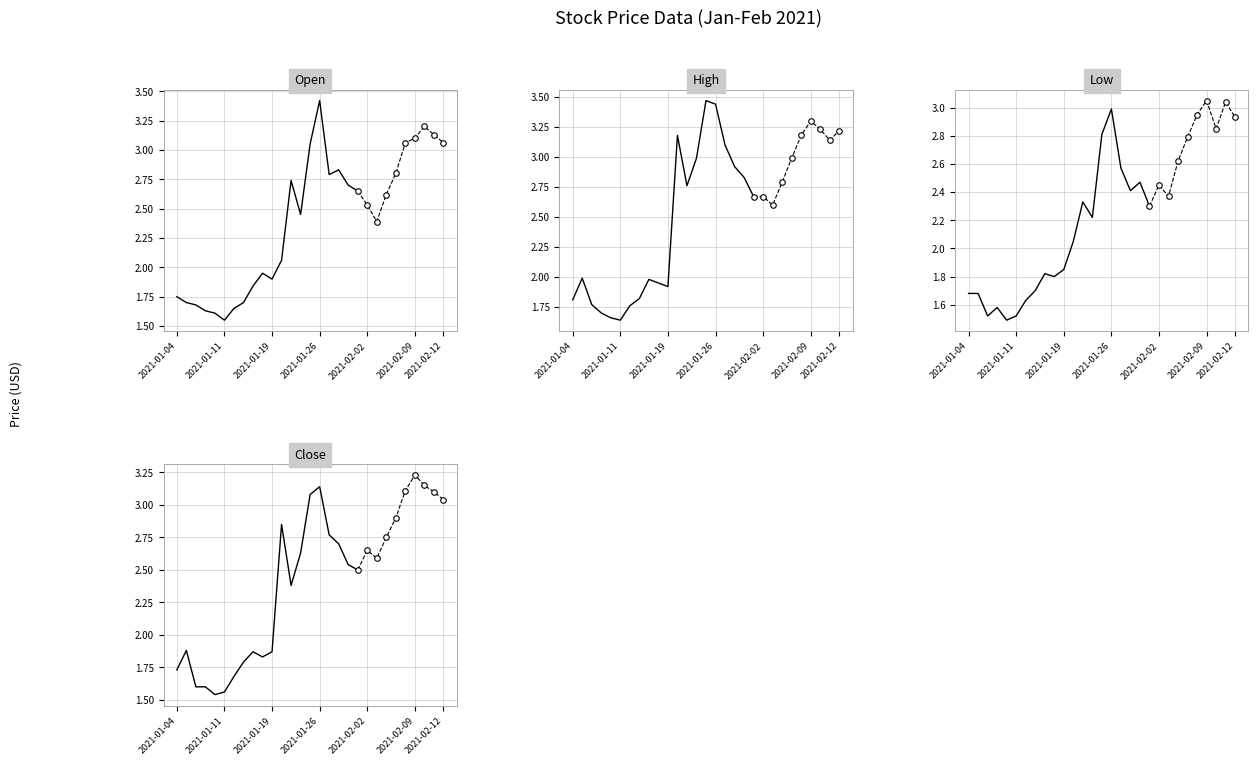

What is the minimum value shown in the chart?

1.5